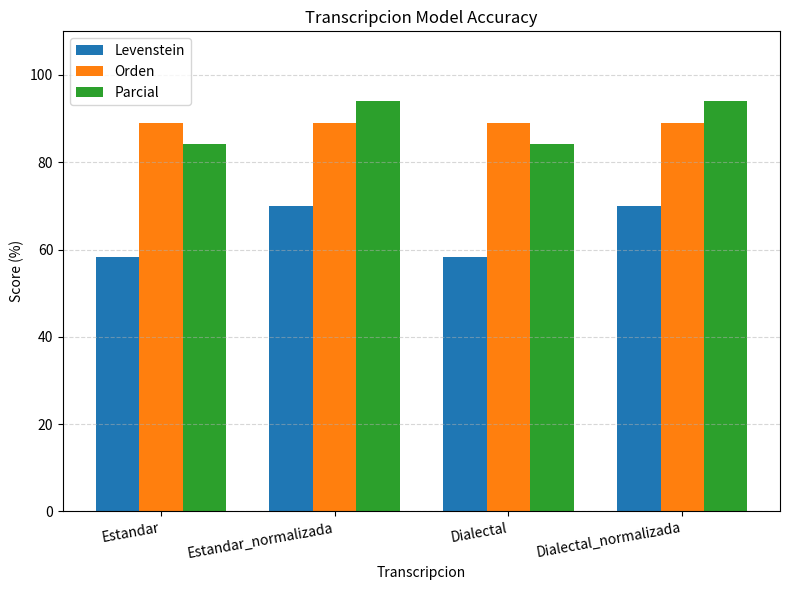

True or false: Parcial has a value of 133.3 at Dialectal.

False